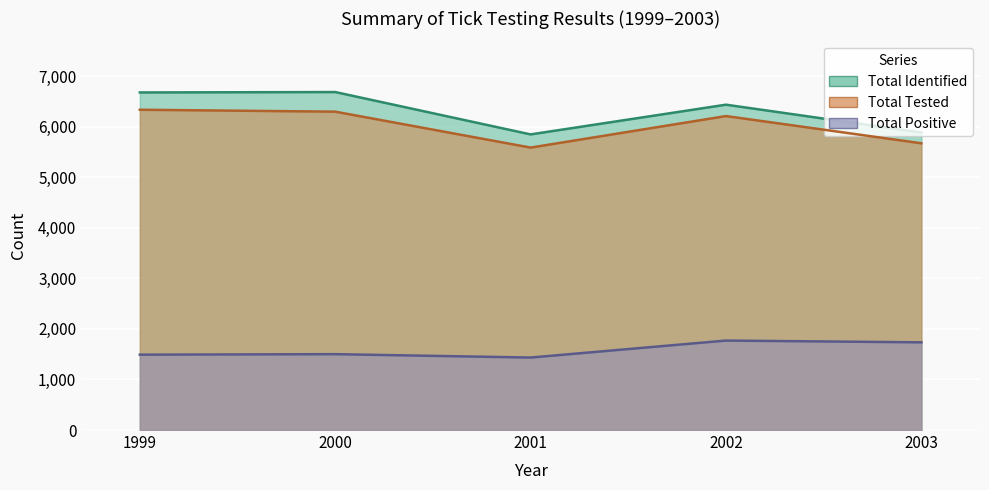

What is the difference between the maximum and minimum values in the Total Positive series?

336